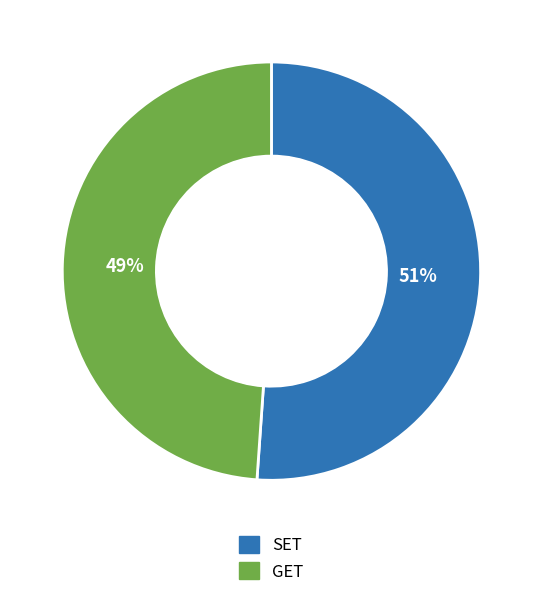

Is SET the majority of the pie?

Yes